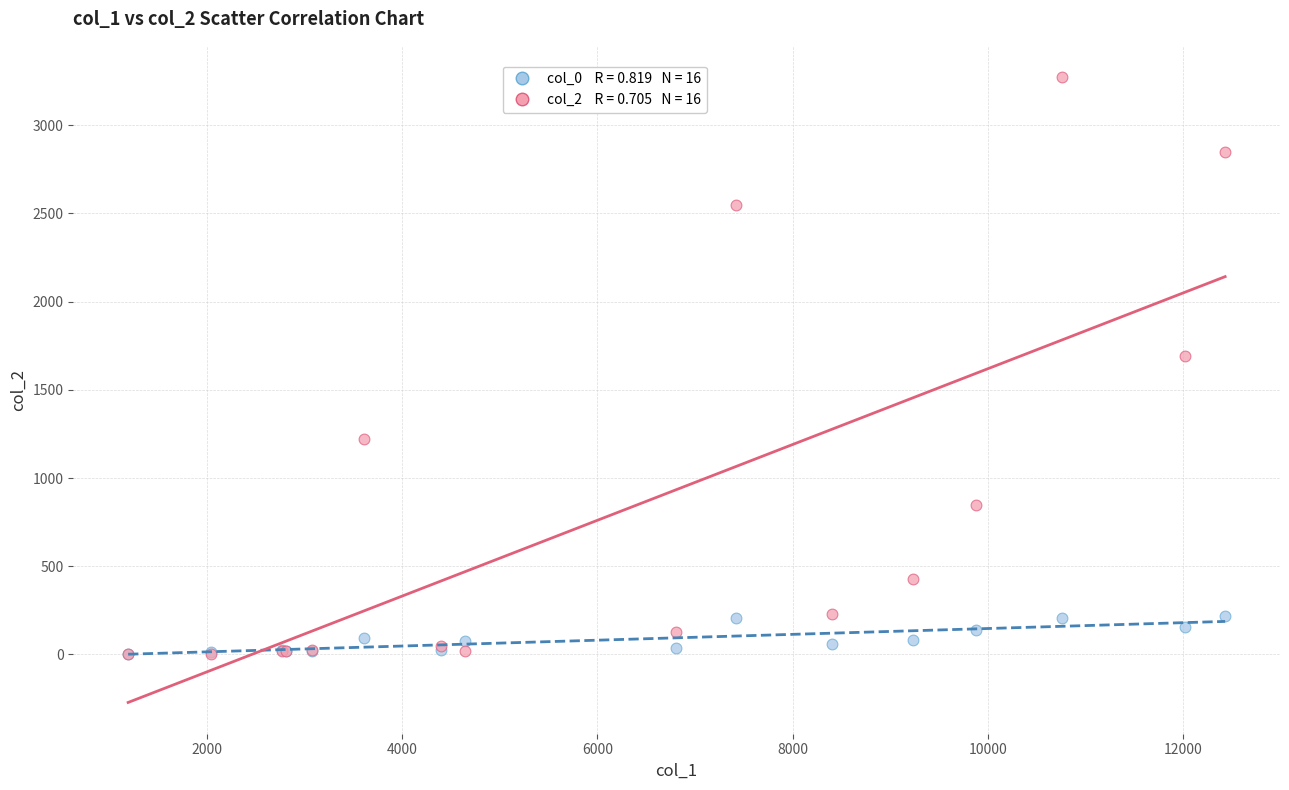

Across all series, what Y value is closest to 1638?

1690